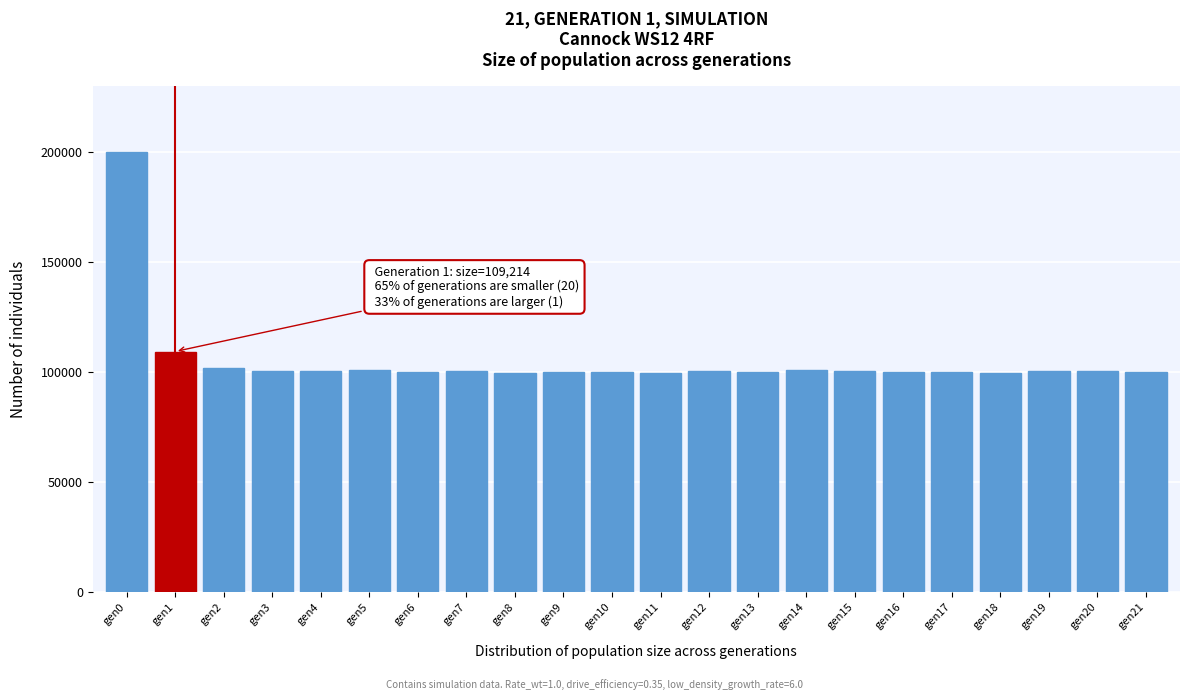

What is the sum of the values at gen13 and gen5?

200559